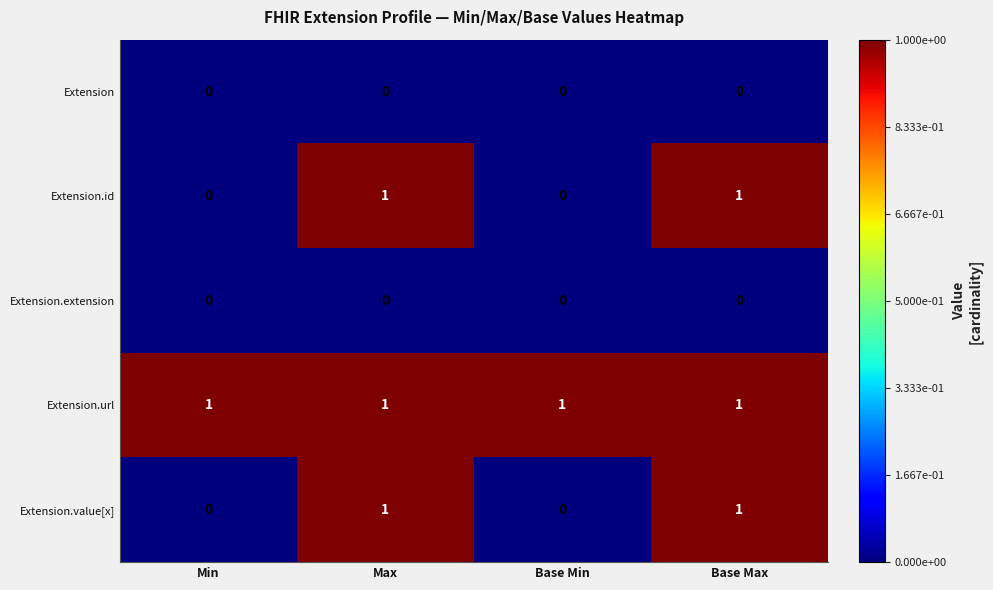

Which series has the largest total across all categories?

Extension.url